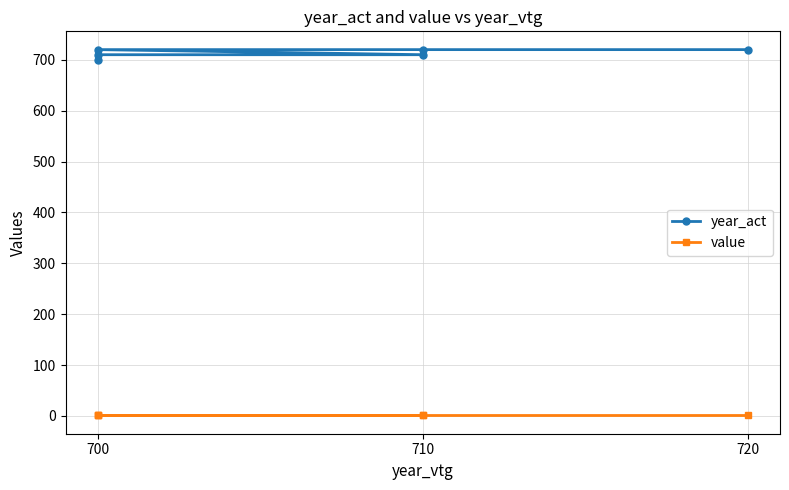

What are all the series names shown in the legend?

year_act, value